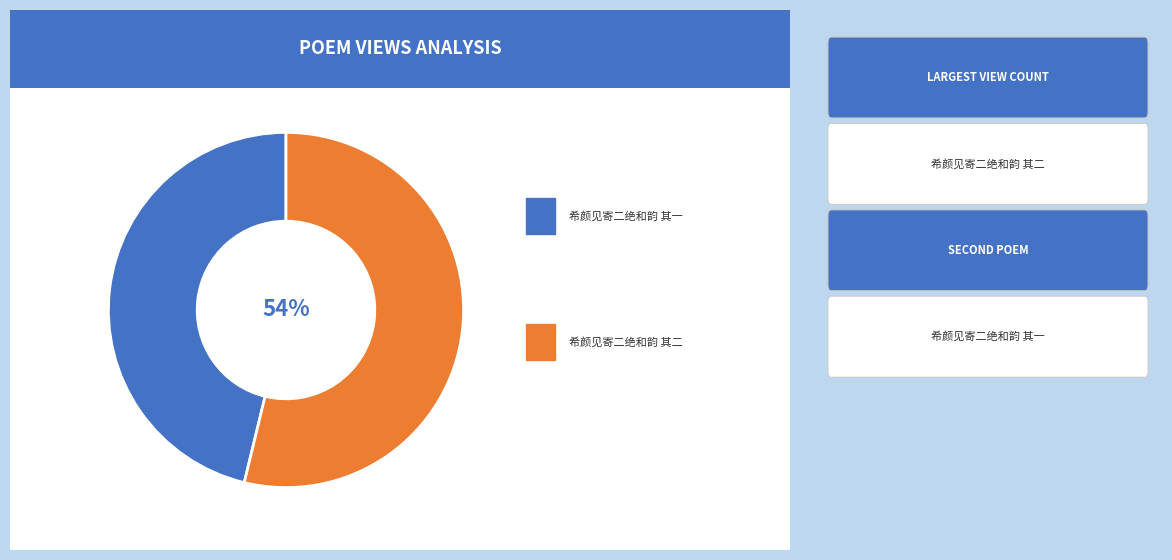

How many slices are in this pie chart?

2